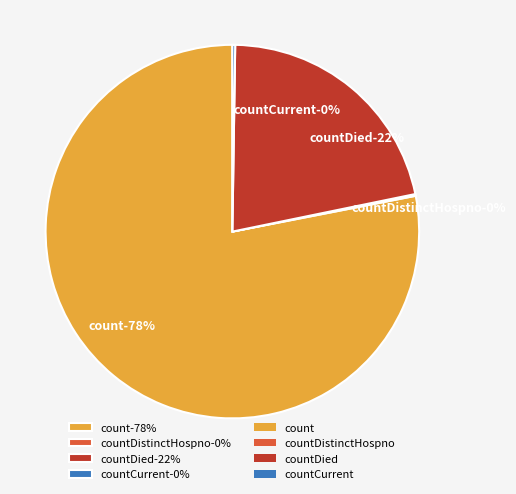

True or false: countDied accounts for 22% of the total.

True